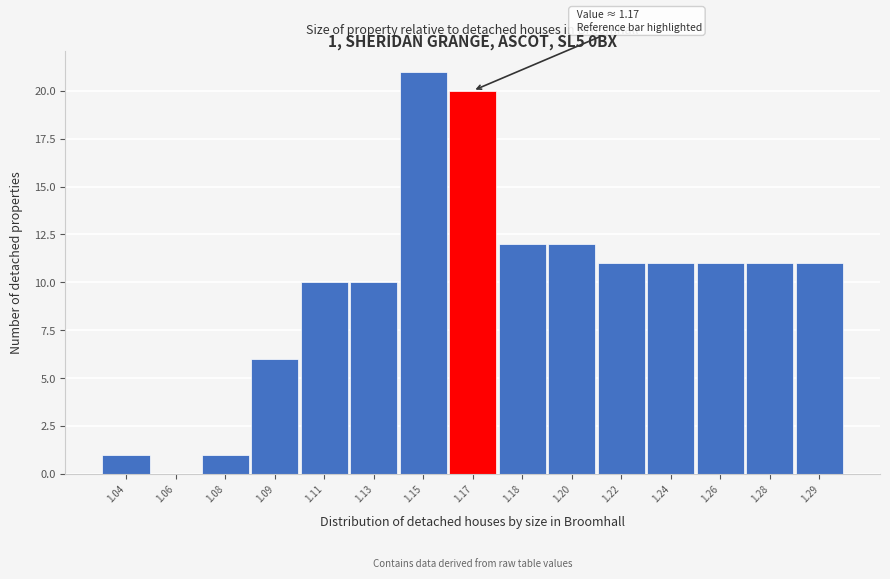

Approximately how many times larger is the value at 1.09 compared to 1.24?

0.5